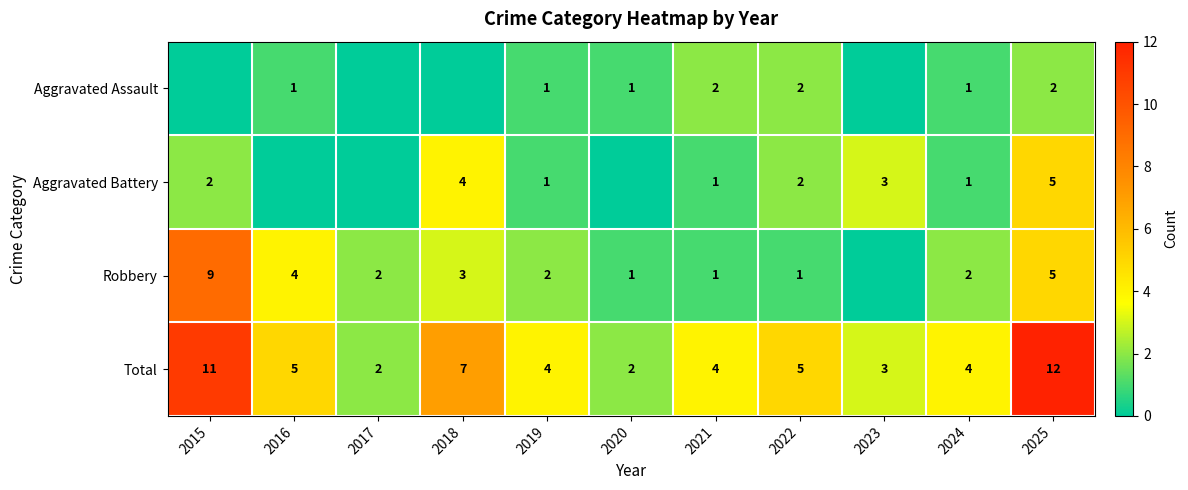

Is it true that Total equals 5 at 2022?

True